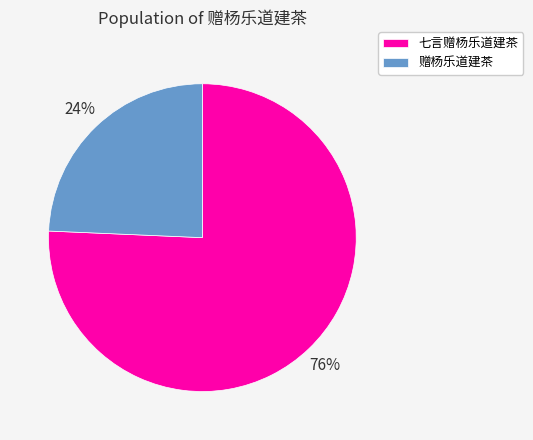

Which has a higher value, 七言赠杨乐道建茶 or 赠杨乐道建茶?

七言赠杨乐道建茶